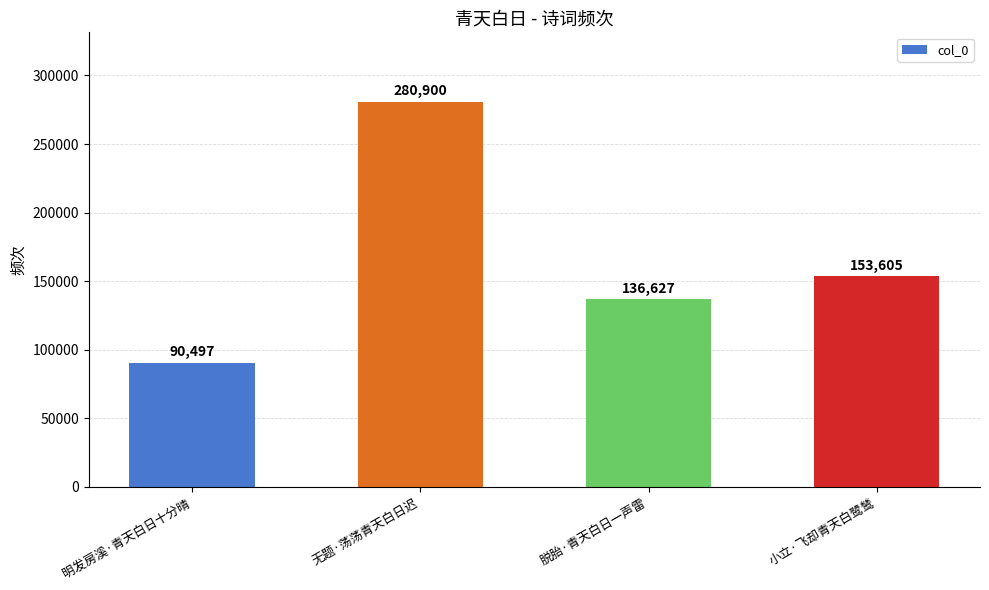

Are the bars grouped side by side (vs. stacked)?

No